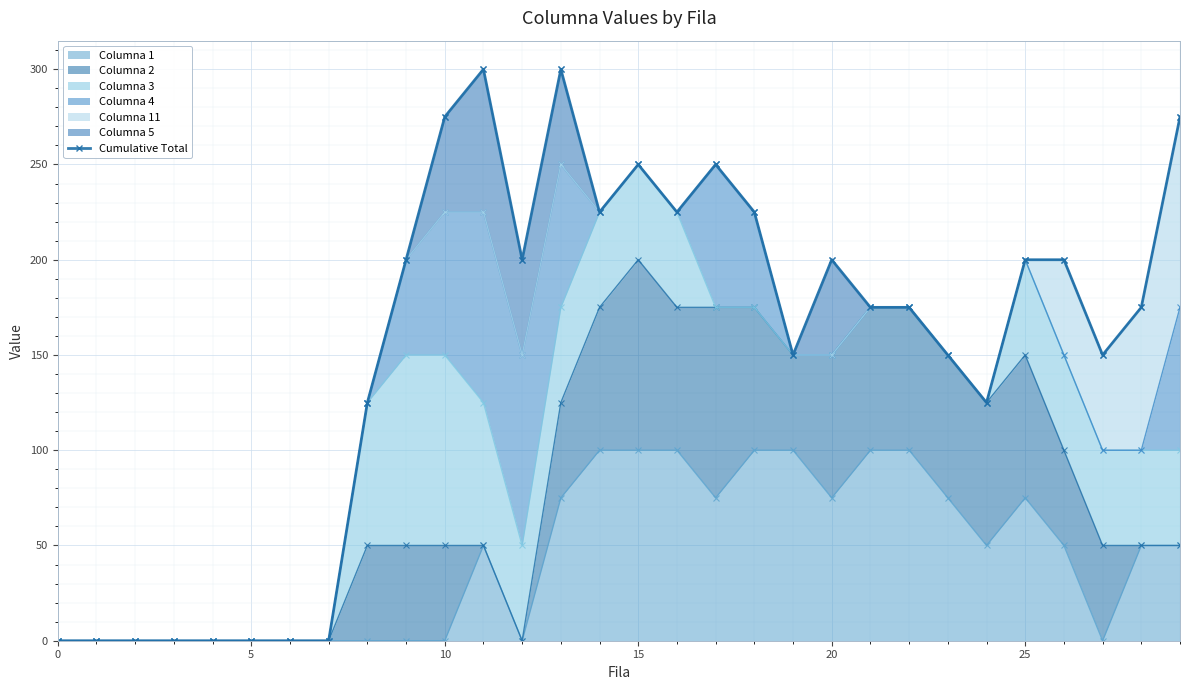

How many lines are shown in the chart?

1